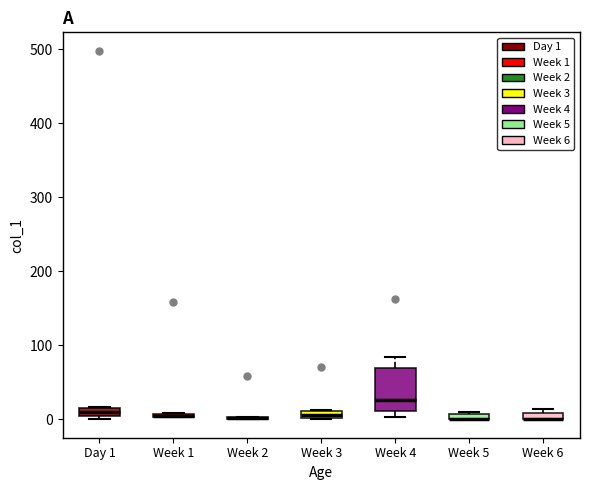

Where is the lower edge of the box for Week 3 on the y-axis? The values are not printed on the chart, so give them approximately, as read against the axis.

0